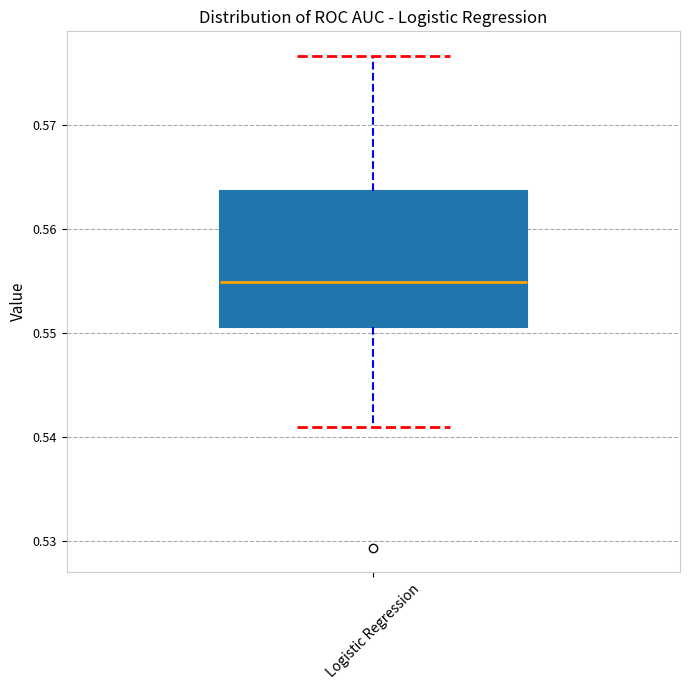

Read this box plot against the y-axis: the position of the median line, the range covered by the box, and the ends of both whiskers. The values are not printed on the chart, so give them approximately, as read against the axis.

median 0.555, box 0.551 to 0.564, whiskers 0.541 to 0.577